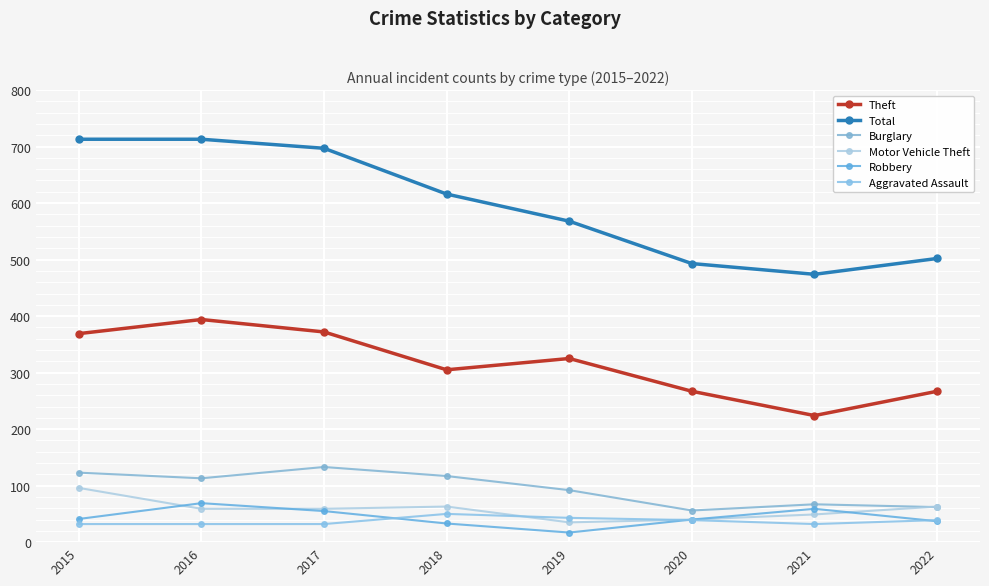

Reading right to left, what are all the values shown in this chart?

Theft: 267	224	267	325	305	372	394	369
Total: 502	474	493	568	616	697	713	713
Burglary: 62	67	56	92	117	133	113	123
Motor Vehicle Theft: 63	49	40	35	63	59	59	96
Robbery: 37	59	40	17	33	55	69	41
Aggravated Assault: 39	32	39	43	50	32	32	32